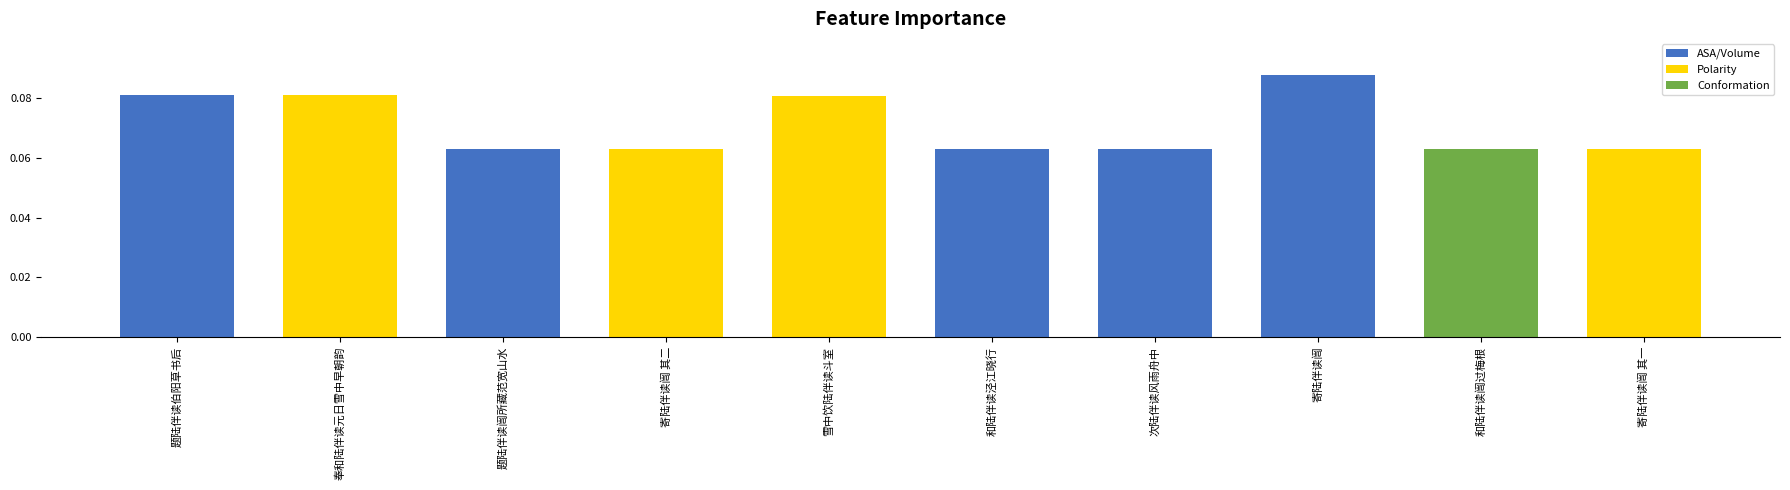

What is the label of the 9th bar from the right?

奉和陆伴读元日雪中早朝韵